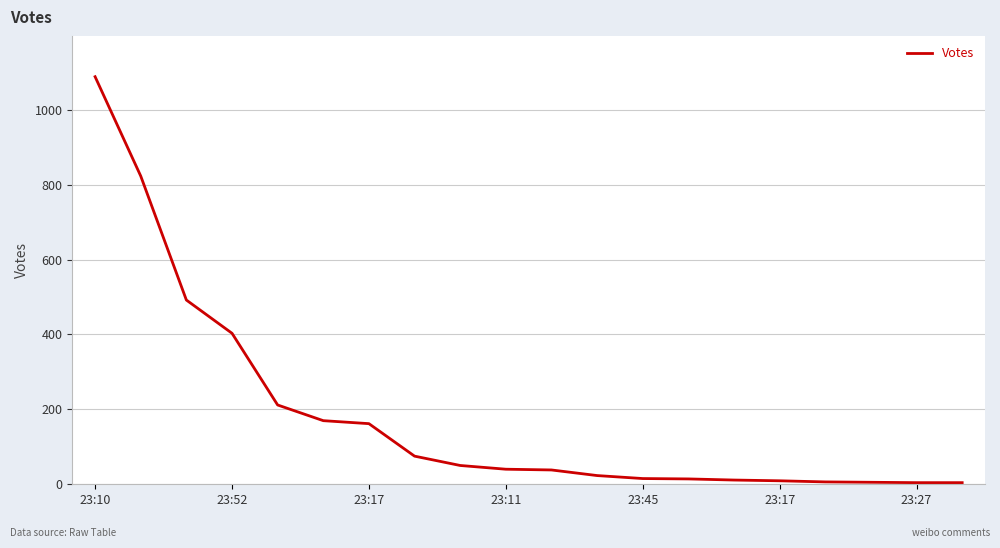

What is the maximum value shown in the chart?

1090